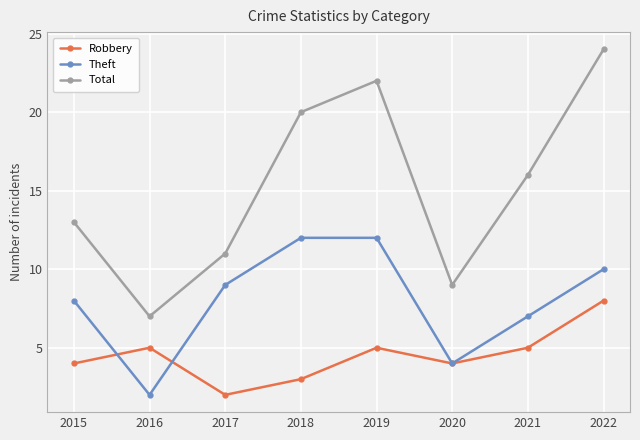

What is the spread (max minus min) of values at 2021?

11